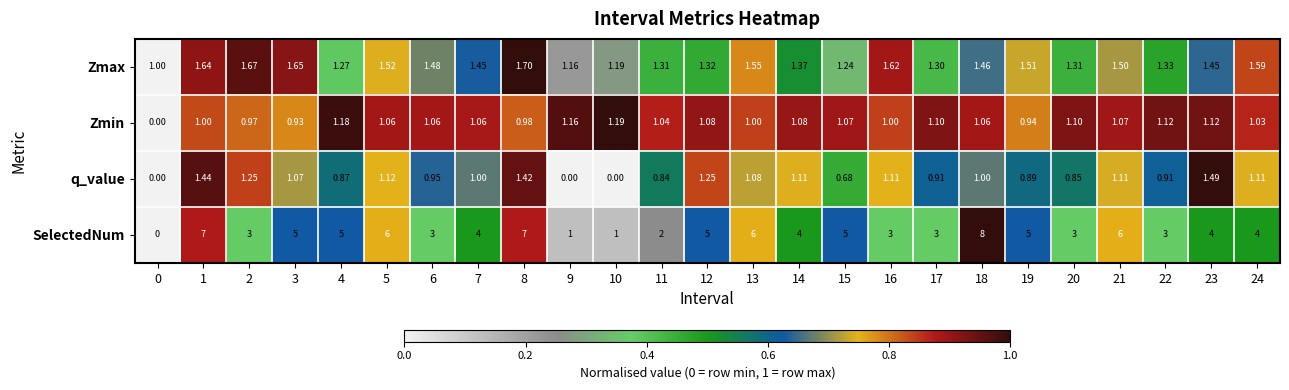

Rank the series at 1 from highest to lowest value.

SelectedNum, Zmax, q_value, Zmin